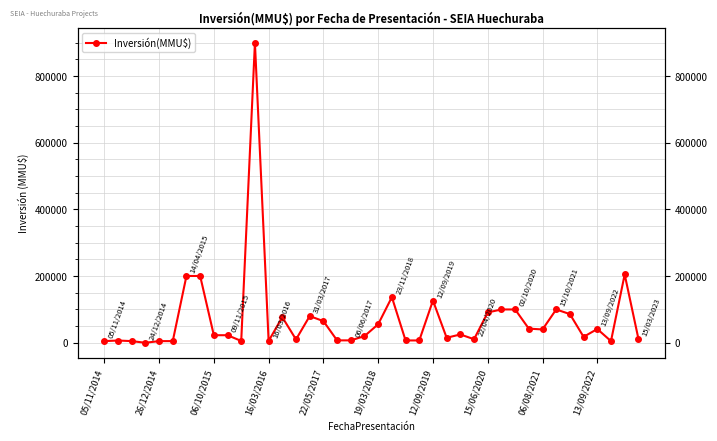

True or false: there are more than 0 points higher than both neighbors.

True